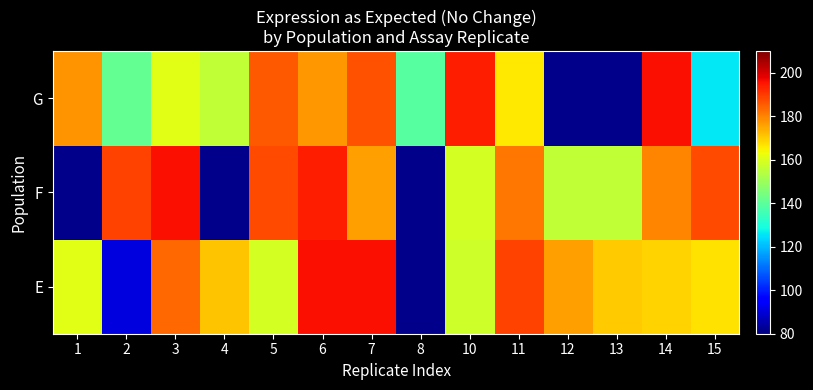

How many data points does each series have?

14